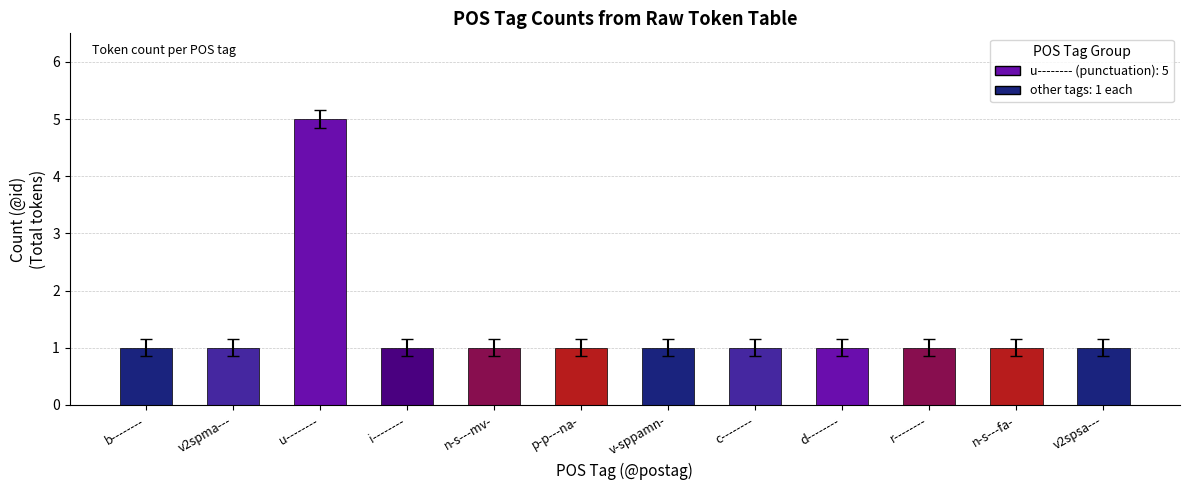

What is the label of the 2nd bar from the right?

n-s---fa-